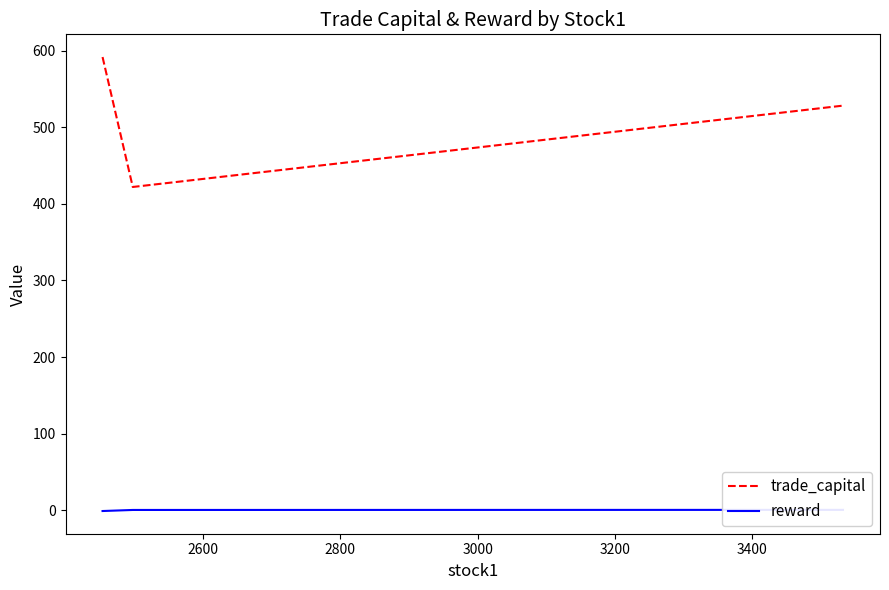

How many values in the reward series exceed 0?

2